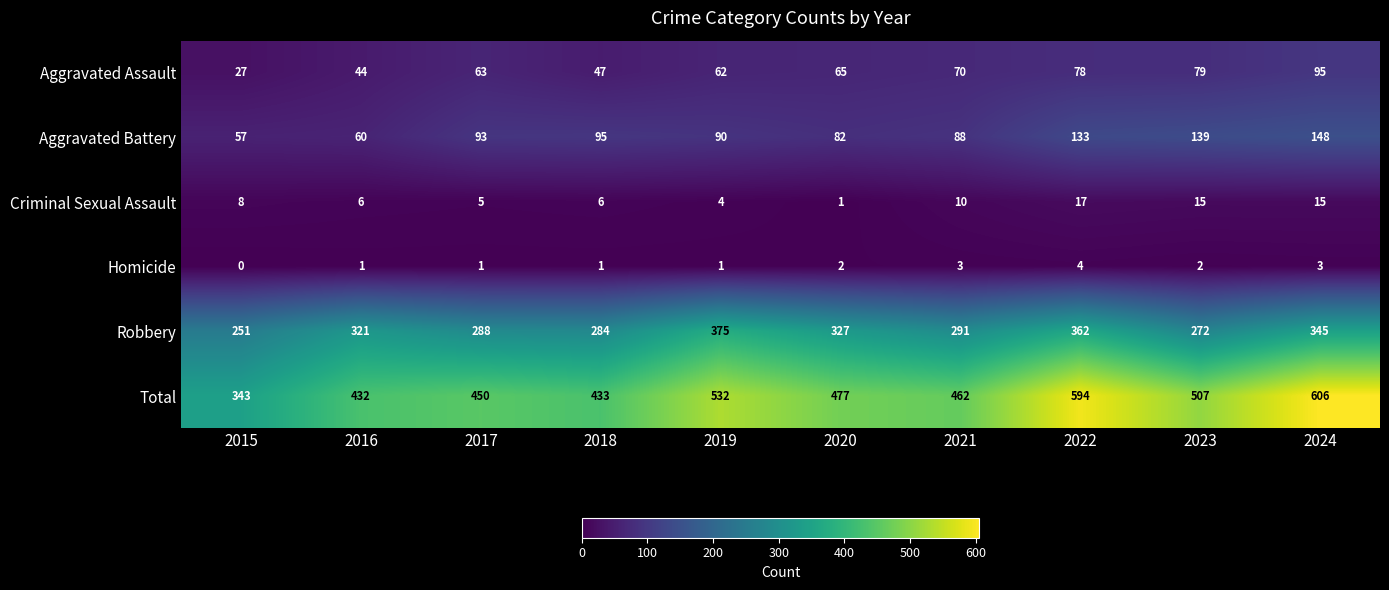

Which series has the largest range (max minus min)?

Total